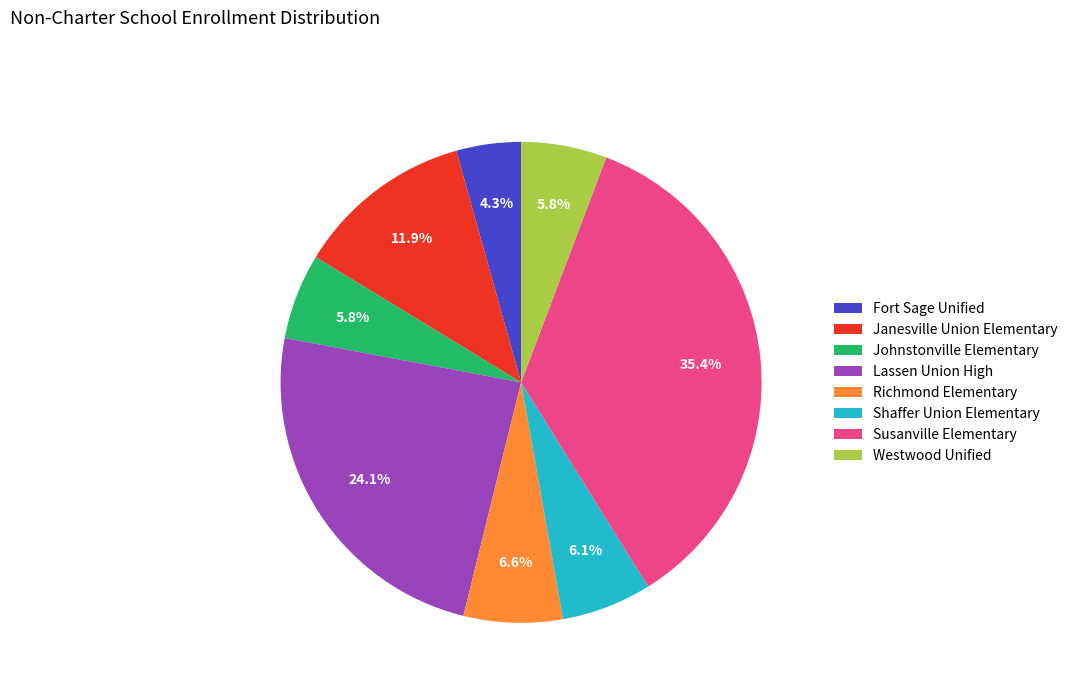

Which category has the biggest portion of the pie?

Susanville Elementary